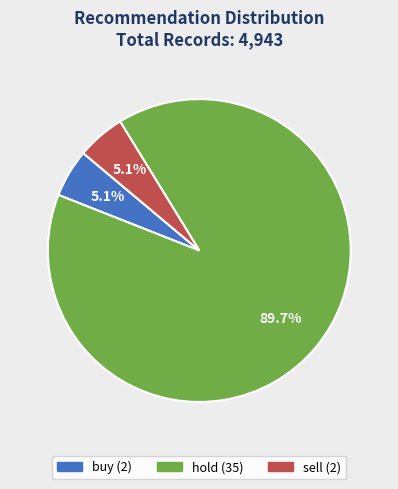

What percentage is the hold slice, to the nearest percent?

90%